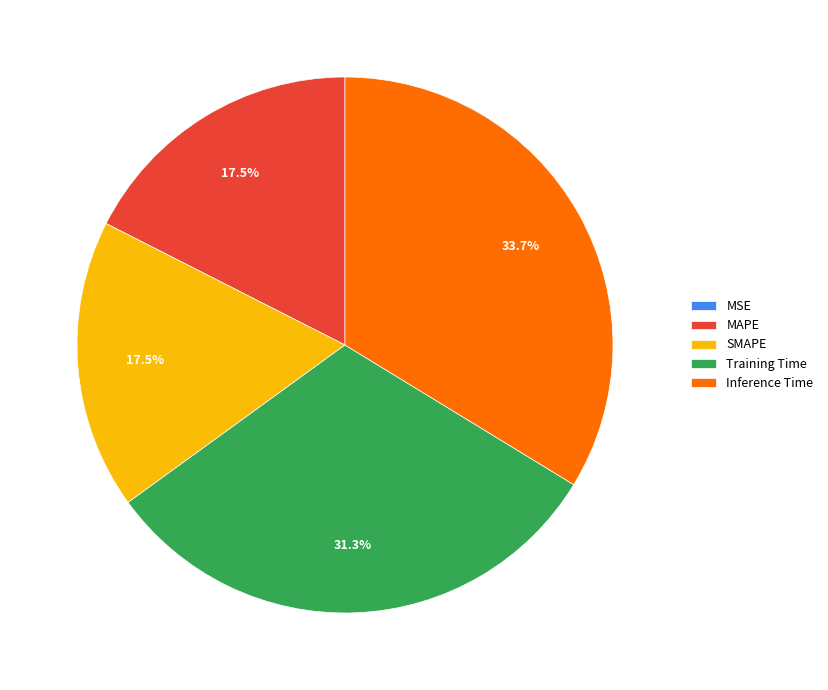

Which has a higher value, Training Time or SMAPE?

Training Time